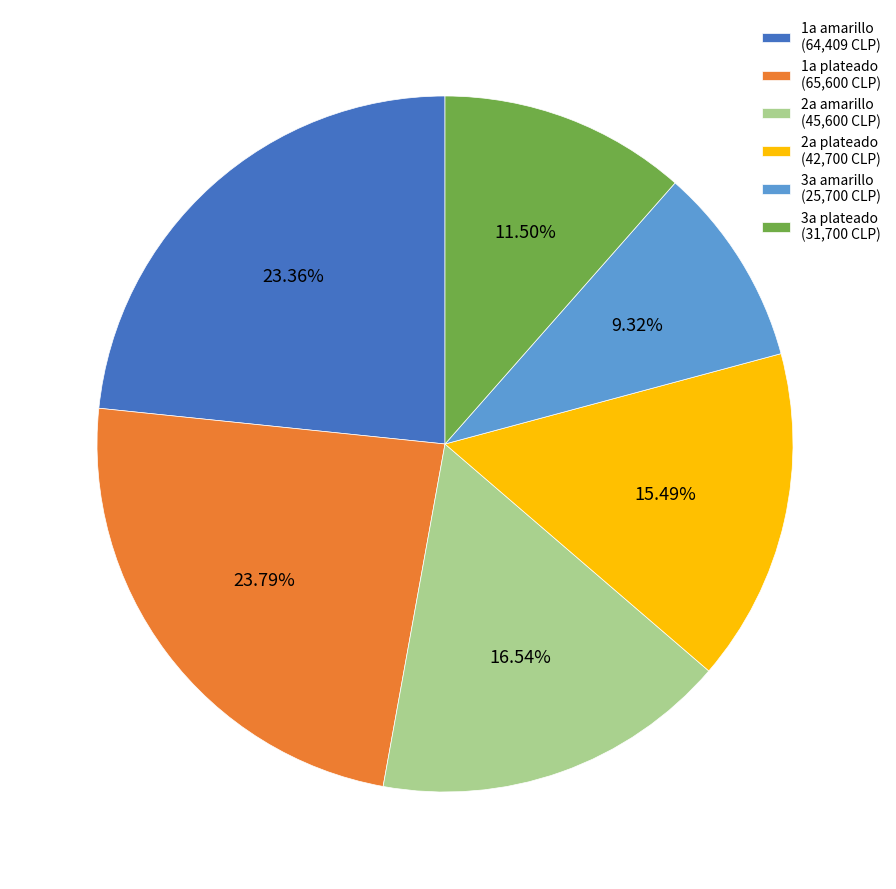

Does 3a amarillo (25,700 CLP) account for over 50% of the chart?

No